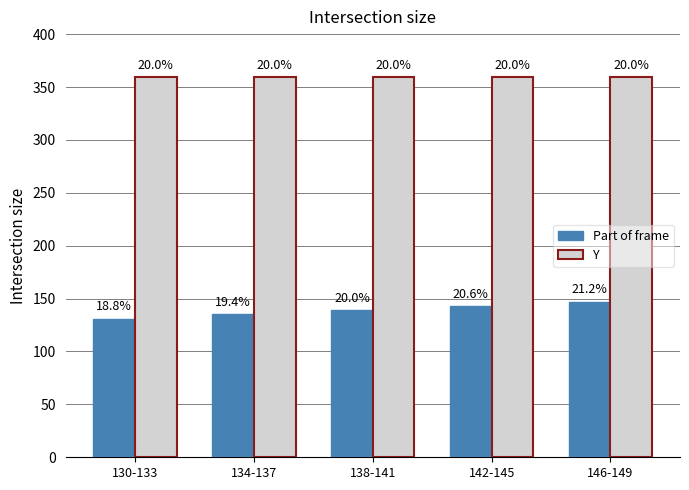

List the series in order of their overall mean, lowest first.

Part of frame, Y